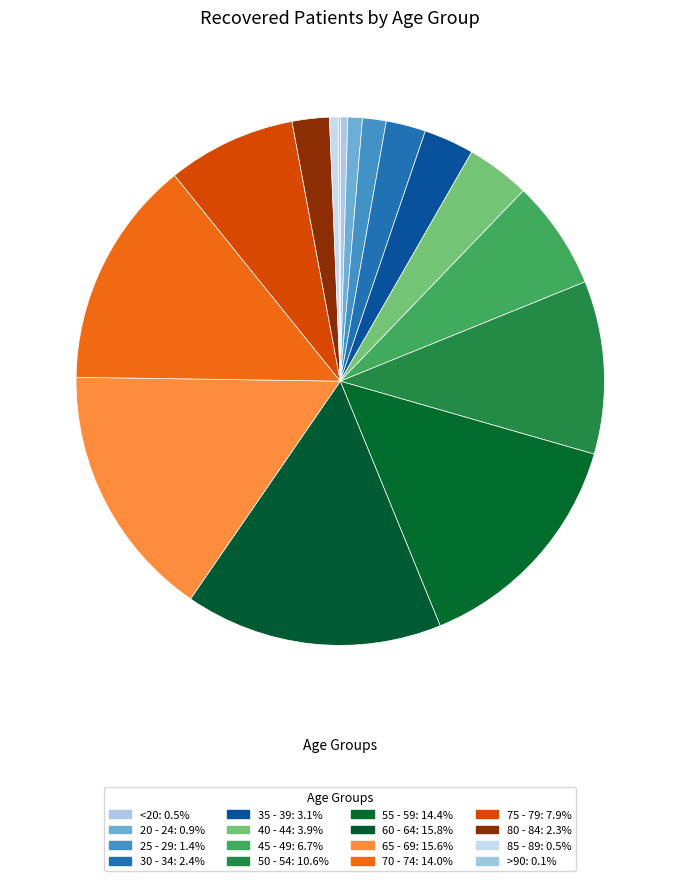

The 85 - 89 slice represents 1% of the pie. True or false?

True